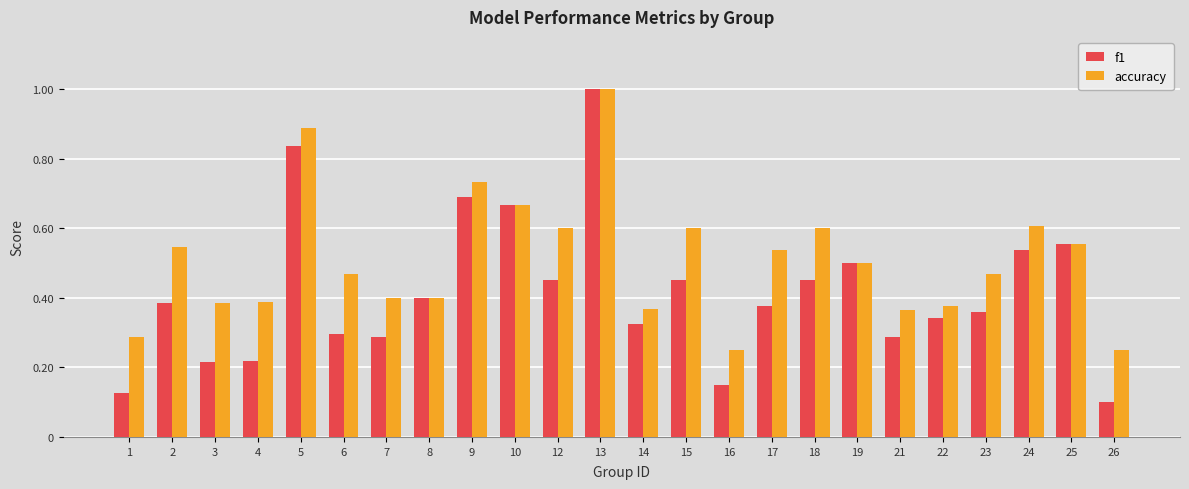

How many bars are there in each group?

2